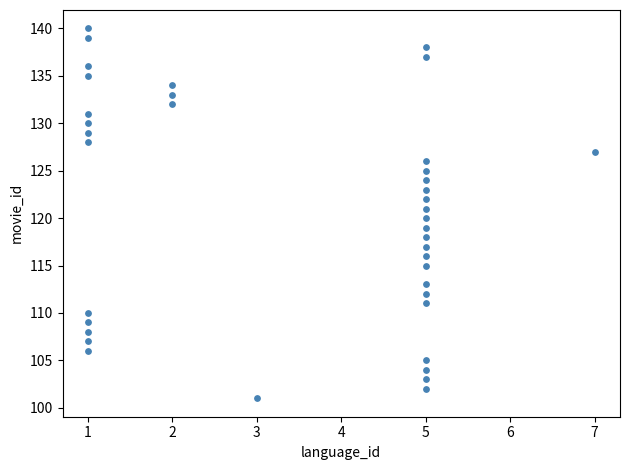

What is the range of X values (max minus min)?

6